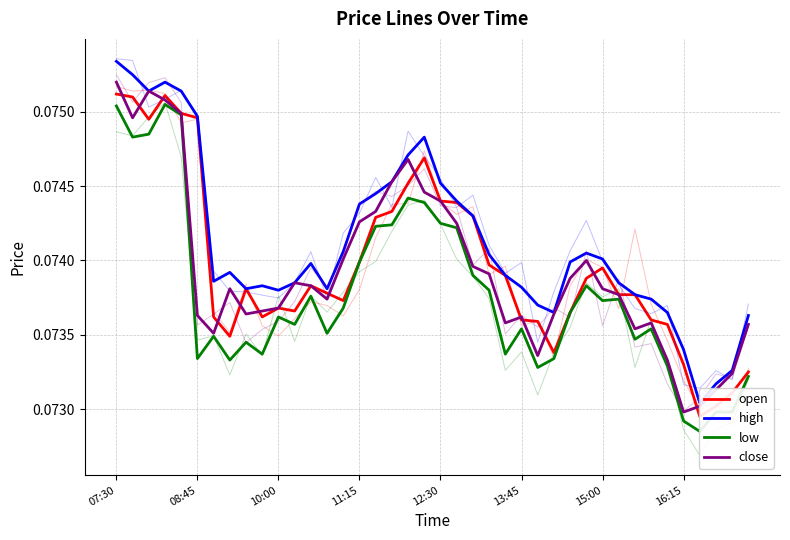

Rank the series by their maximum value, from lowest to highest.

low, open, close, high